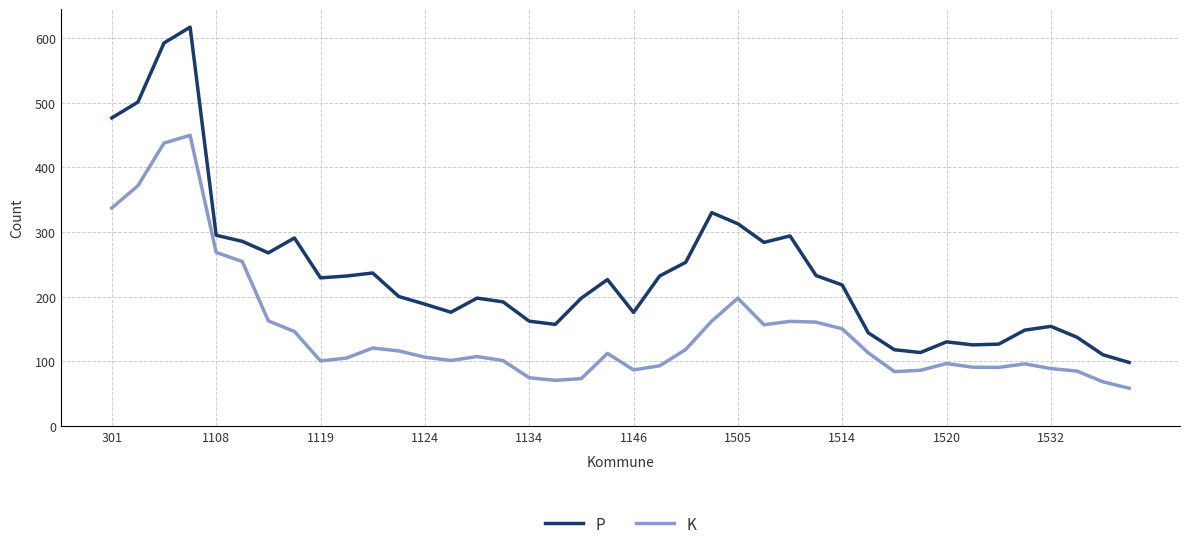

Rank the series by their average value, from lowest to highest.

K, P